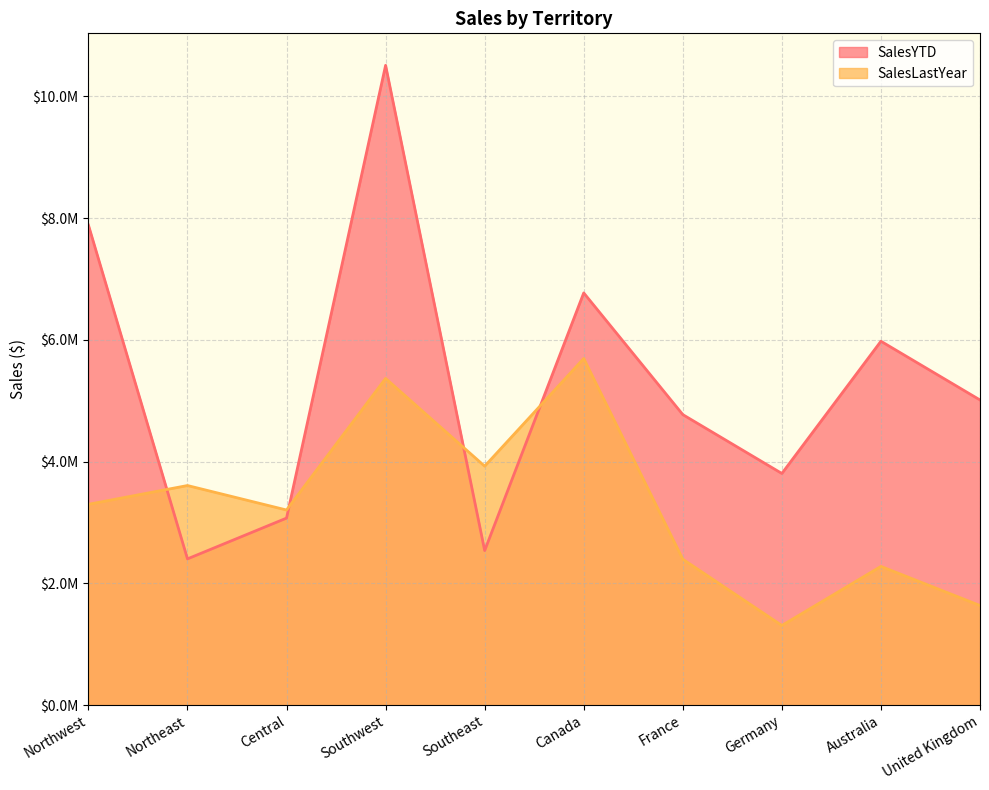

What are all the series names shown in the legend?

SalesYTD, SalesLastYear